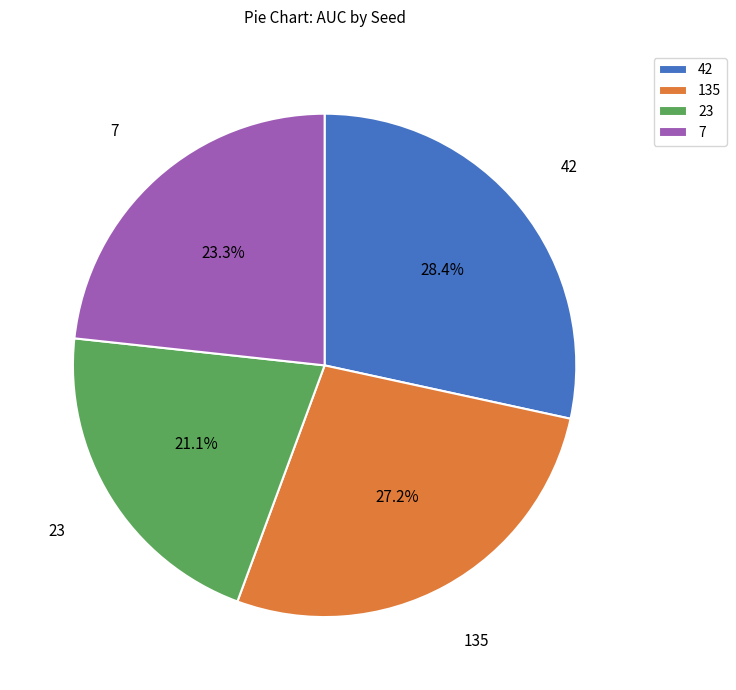

Between 23 and 7, which is larger?

7